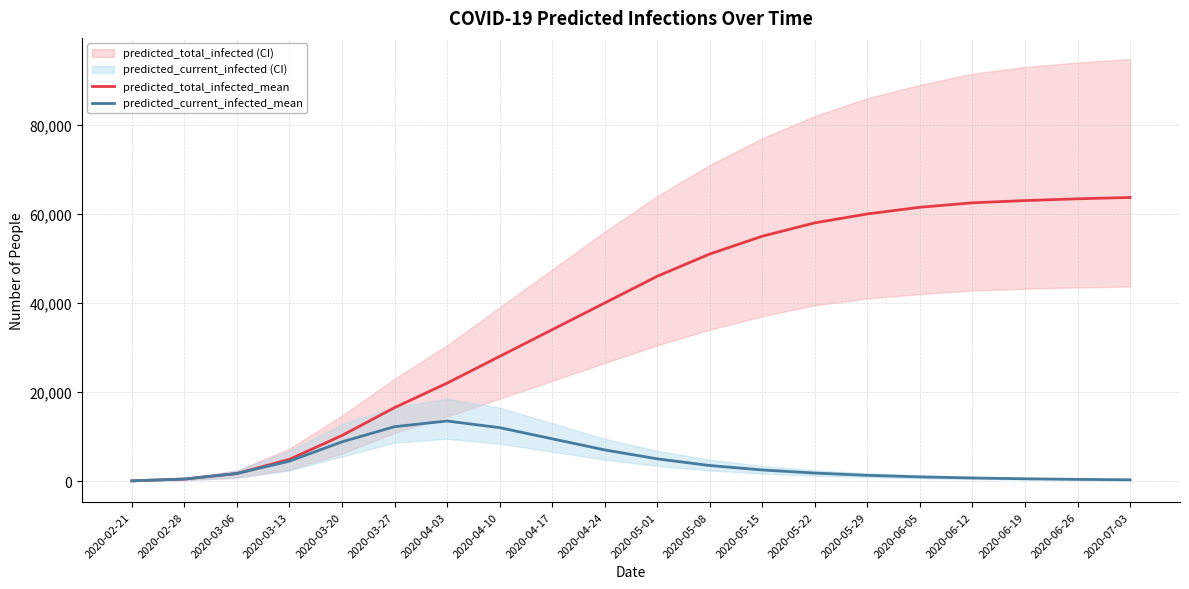

What is the label of the 19th point from the left?

2020-06-26